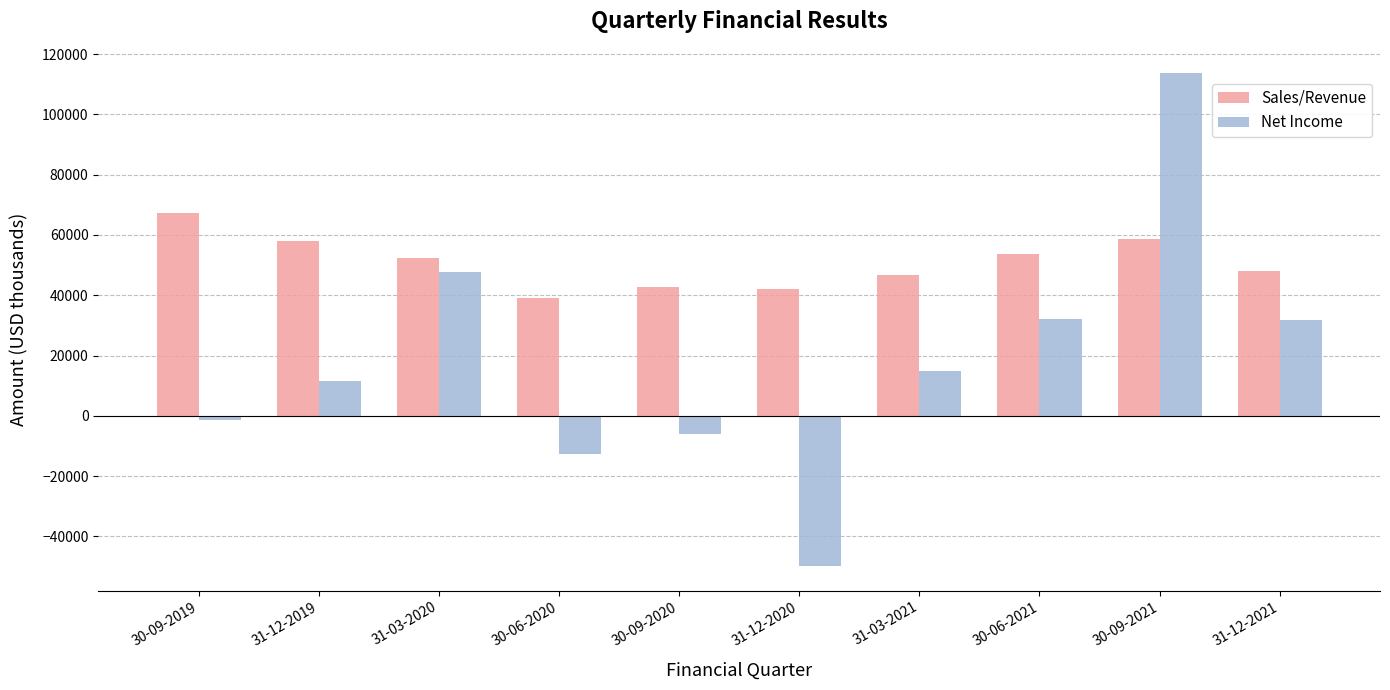

What is the value of the Sales/Revenue bar at the 1st from the left?

67149